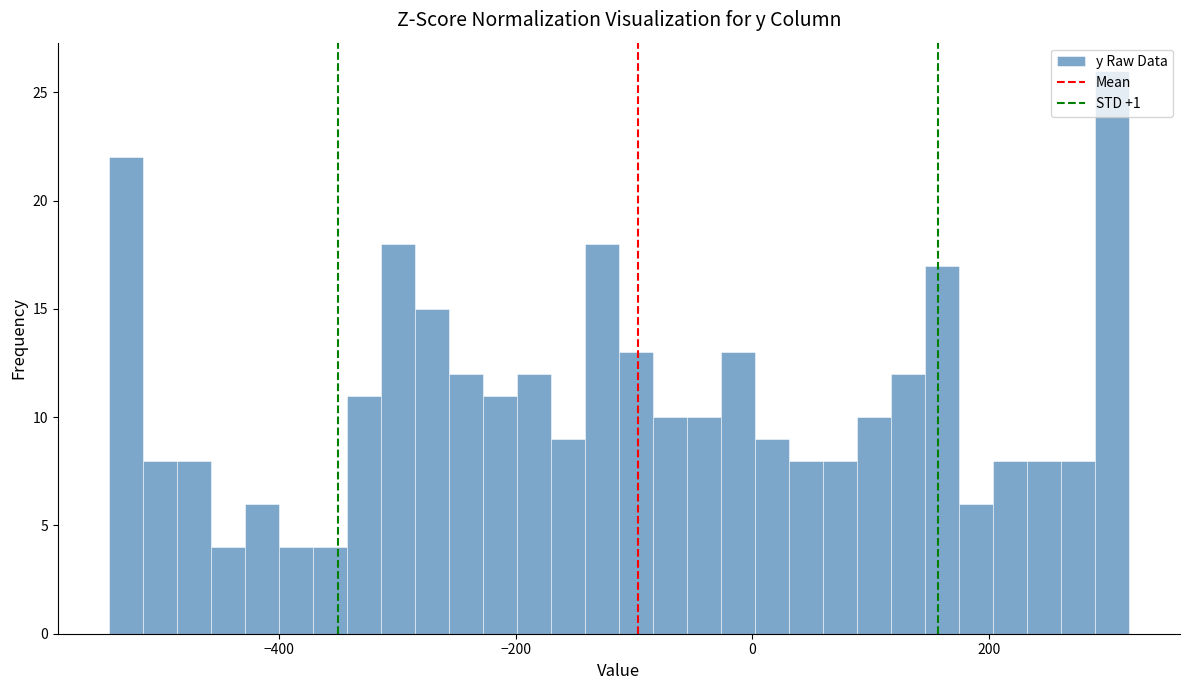

Around what value on the x-axis is the tallest bar? Give the approximate position of its centre, as read against the axis.

300